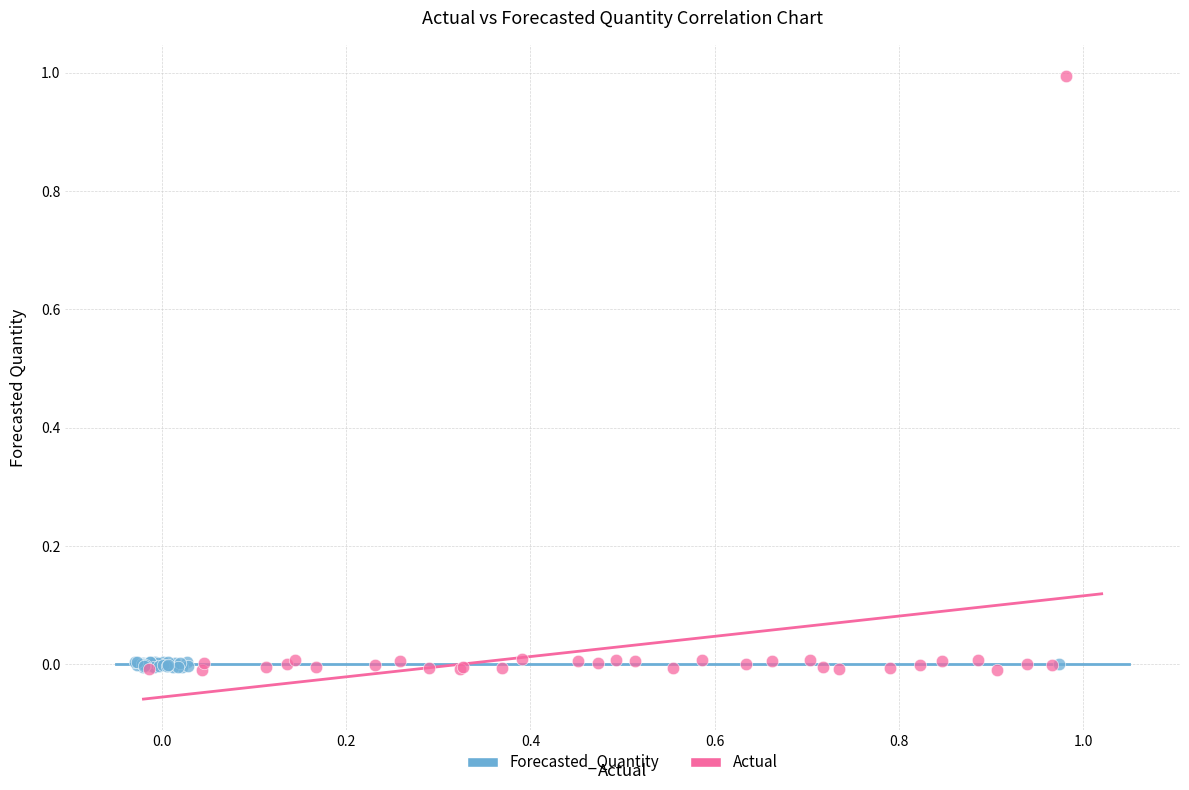

Which series reaches the maximum Y coordinate?

Actual